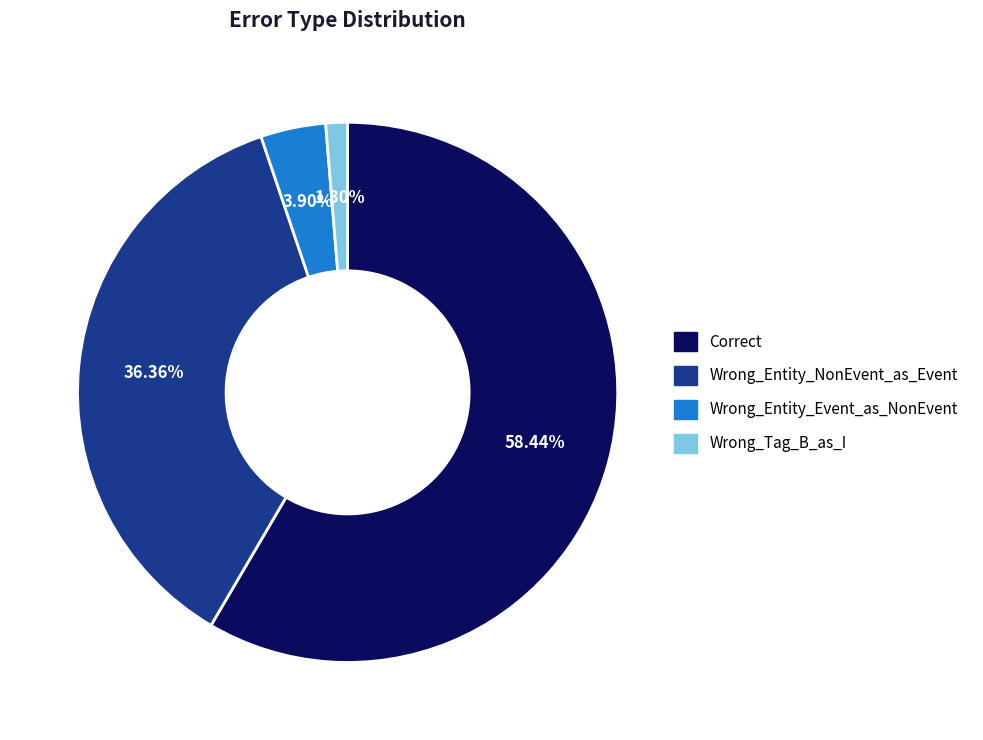

The Correct slice represents 65% of the pie. True or false?

False